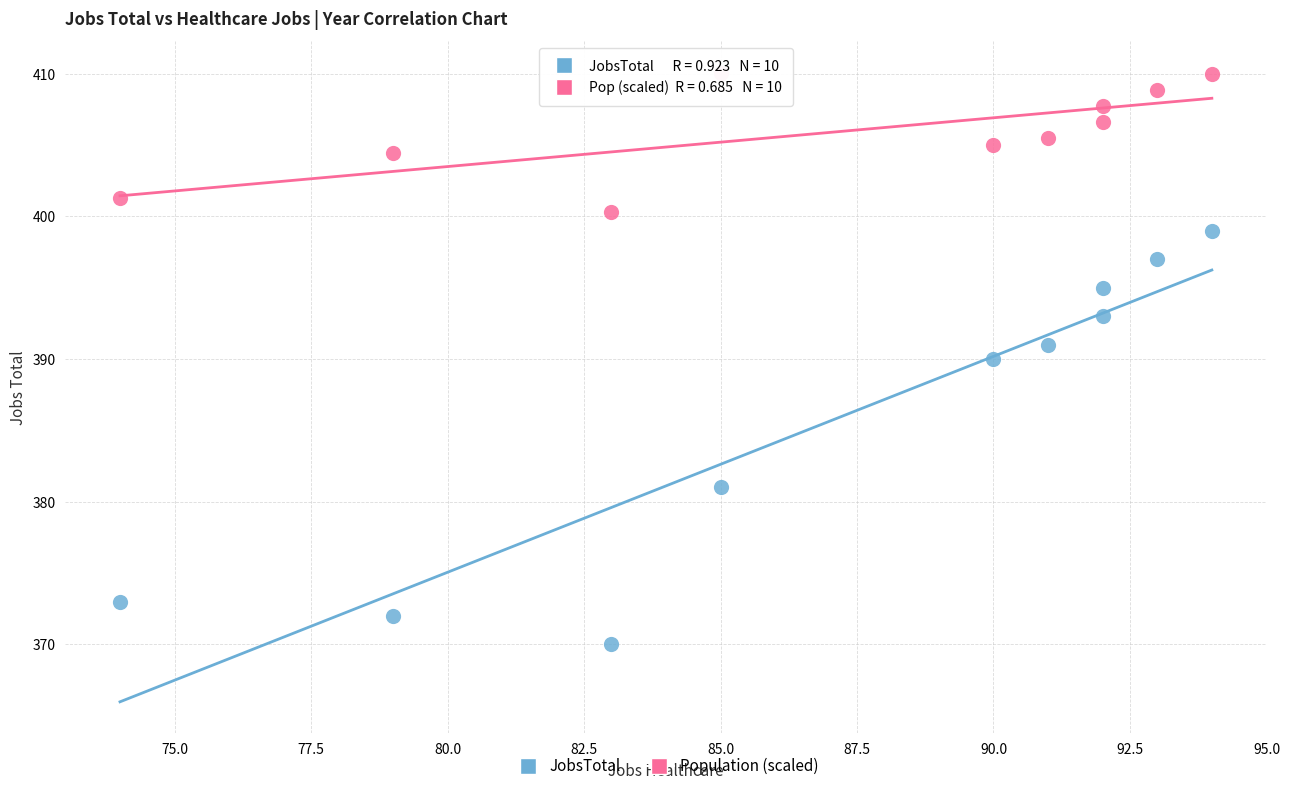

Which series contains the highest Y value?

Population (scaled)